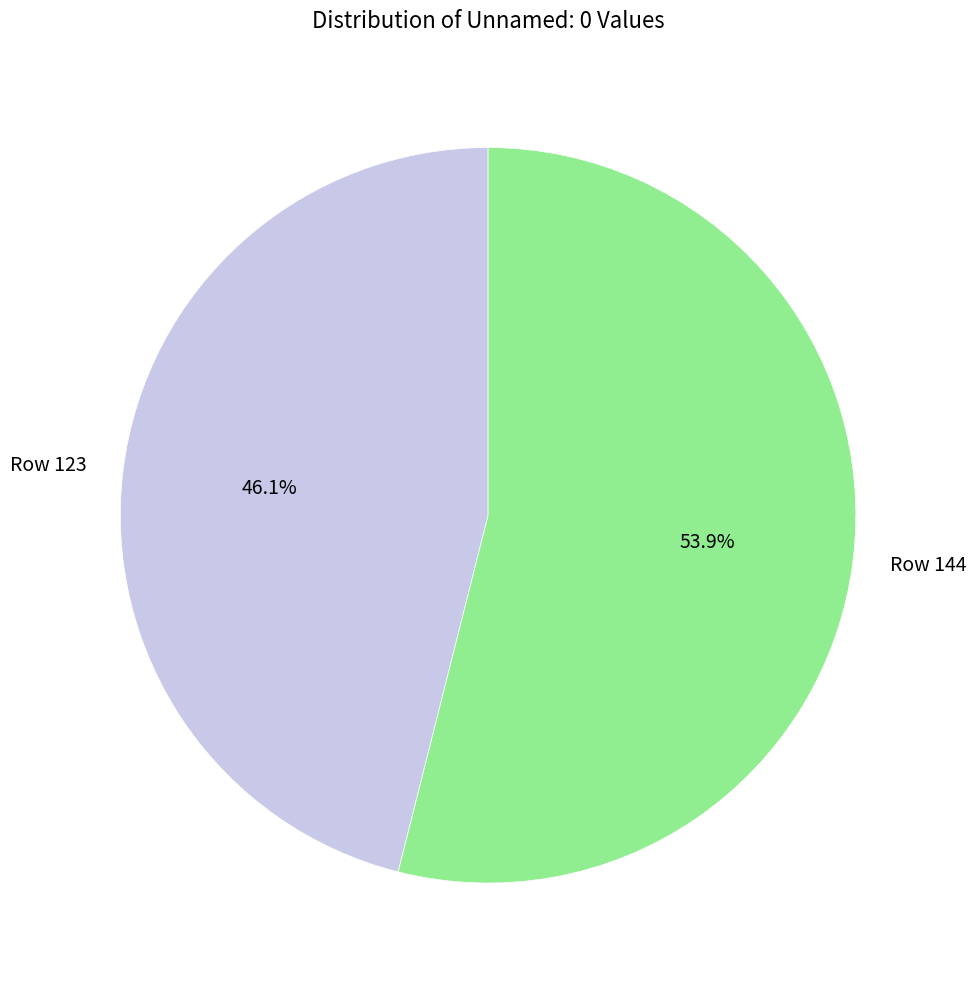

True or false: Row 123 accounts for 58% of the total.

False